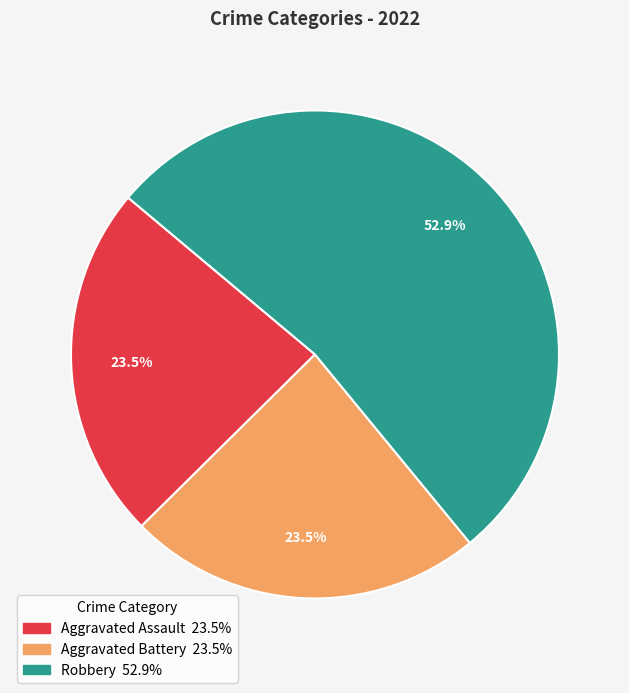

Is there a majority slice in this chart?

Yes